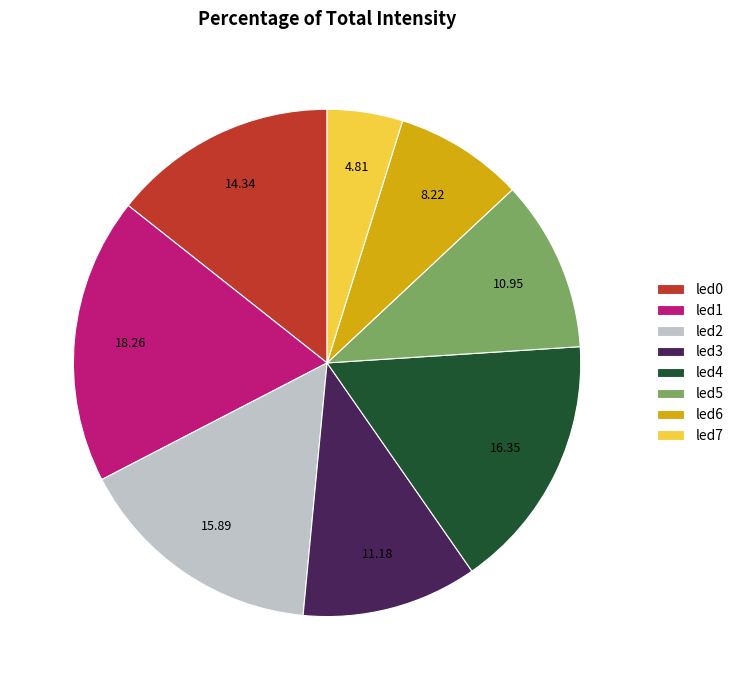

Count the number of slices in the pie.

8